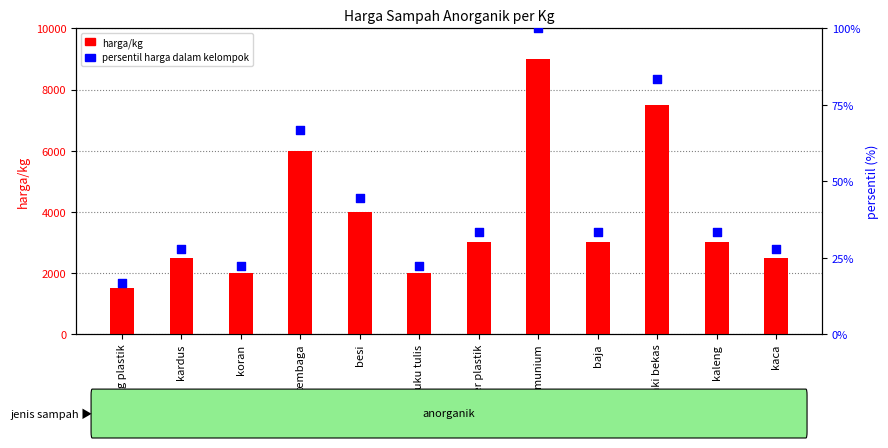

At which category is the sum across all series the highest?

alumunium